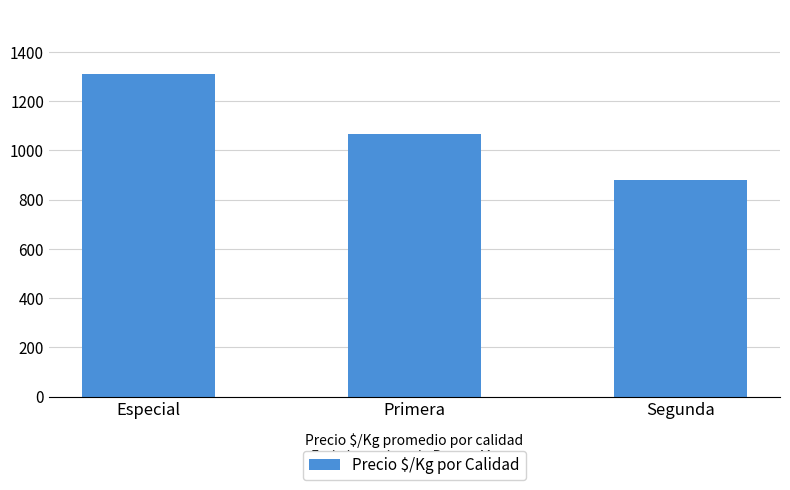

The value at Especial is 1309. True or false?

True